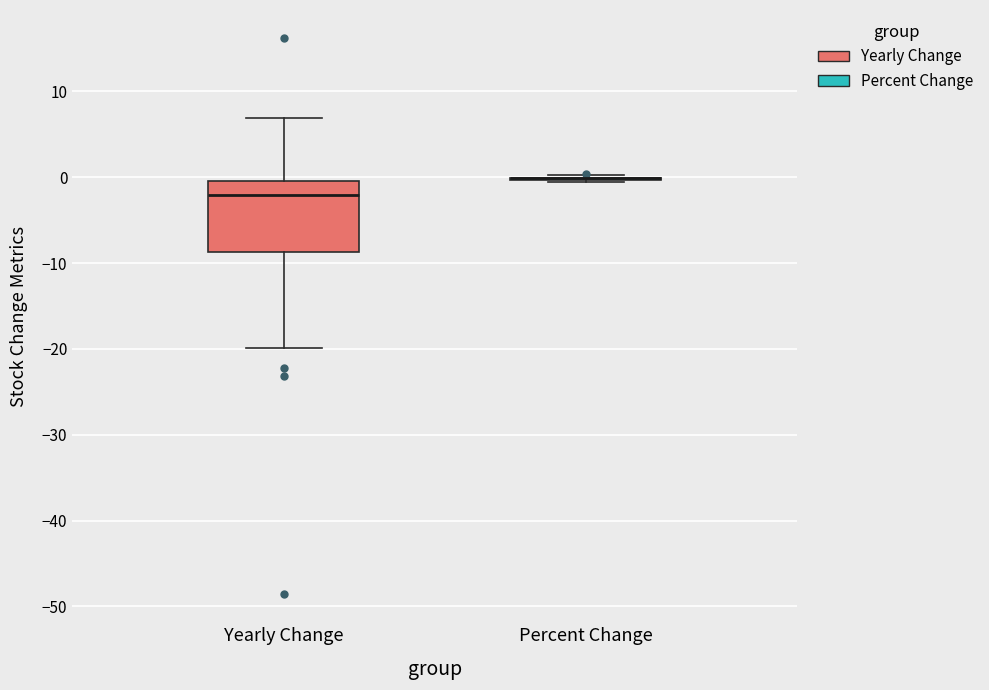

Reading left to right, transcribe this box plot: for each box, give where its median line is, the range the box spans, and where its two whiskers end, as read against the y-axis. The values are not printed on the chart, so give them approximately, as read against the axis.

Yearly Change: median -2, box -9 to 0, whiskers -20 to 7
Percent Change: box collapsed to a line at 0, whiskers -1 to 0